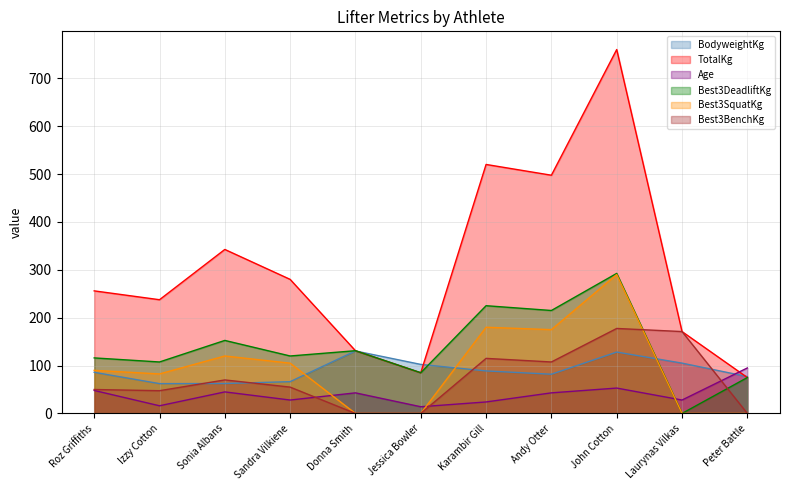

What is the value of the Age point at the 11th from the left?

95.0